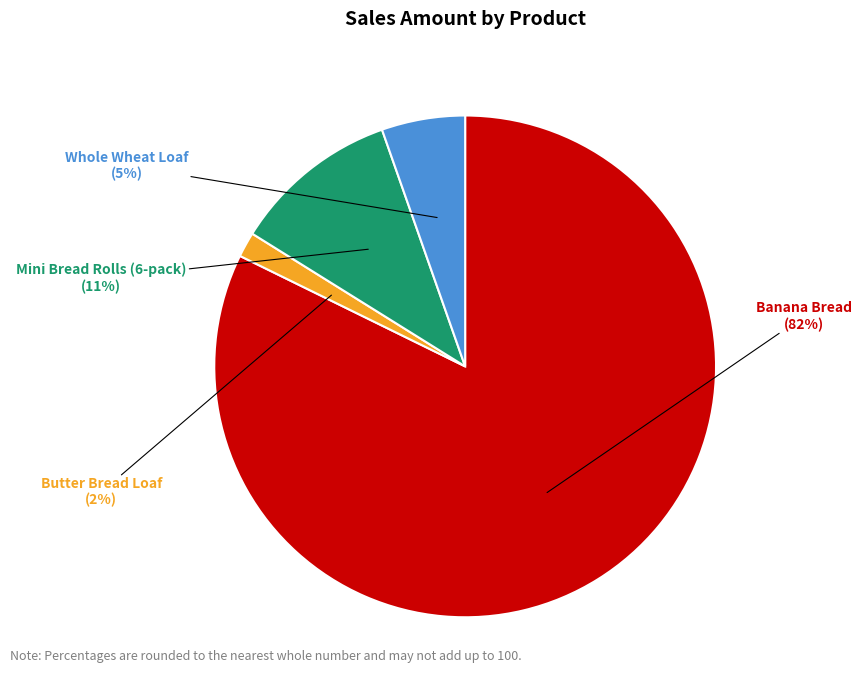

To the nearest percent, what is the average slice percentage?

25%